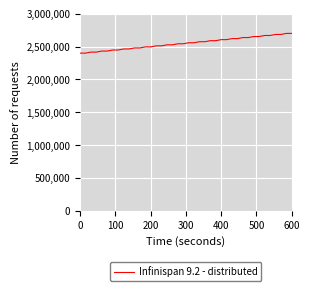

What is the average value?

2550009.7